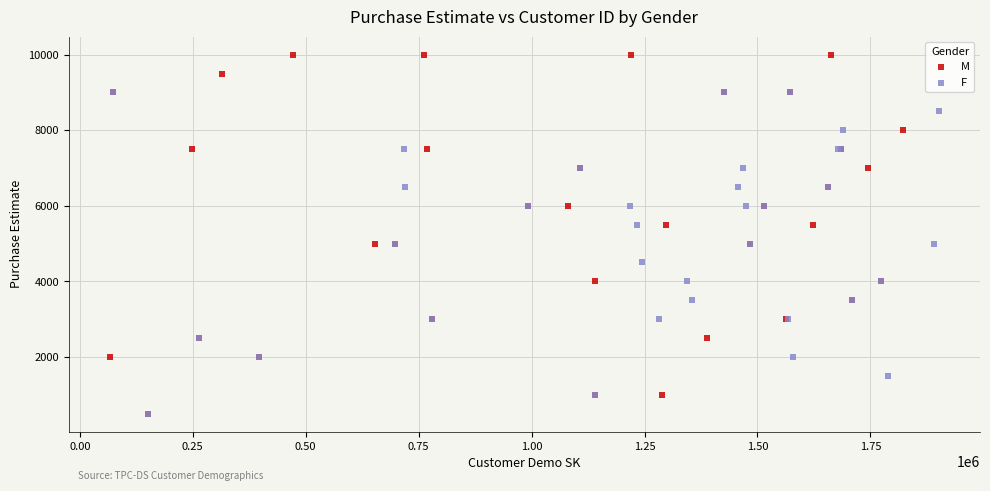

Which series contains the highest Y value?

M